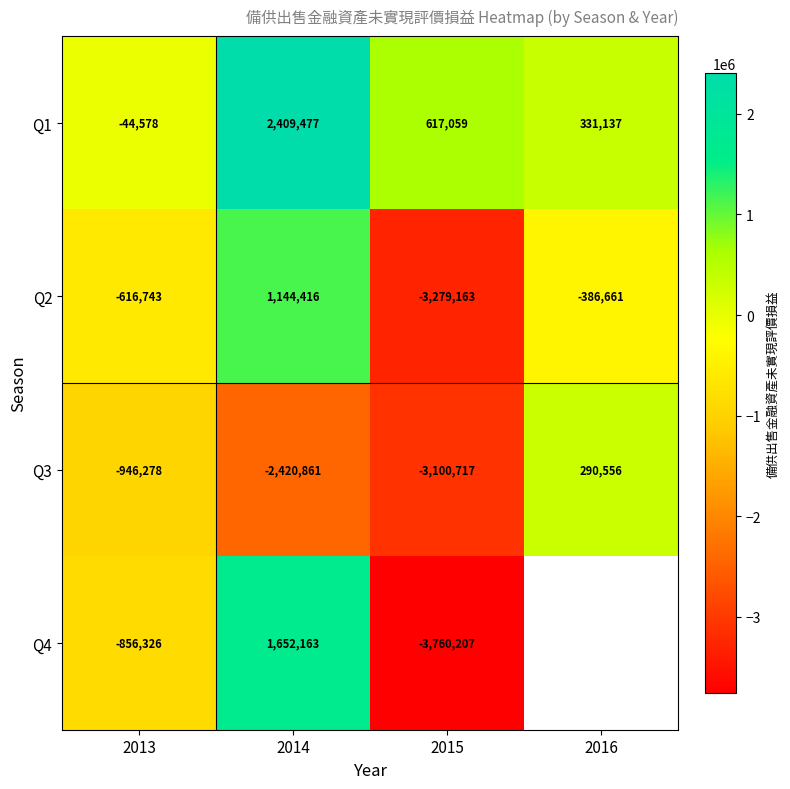

The Q1 series shows 1040863.3 at 2014. True or false?

False